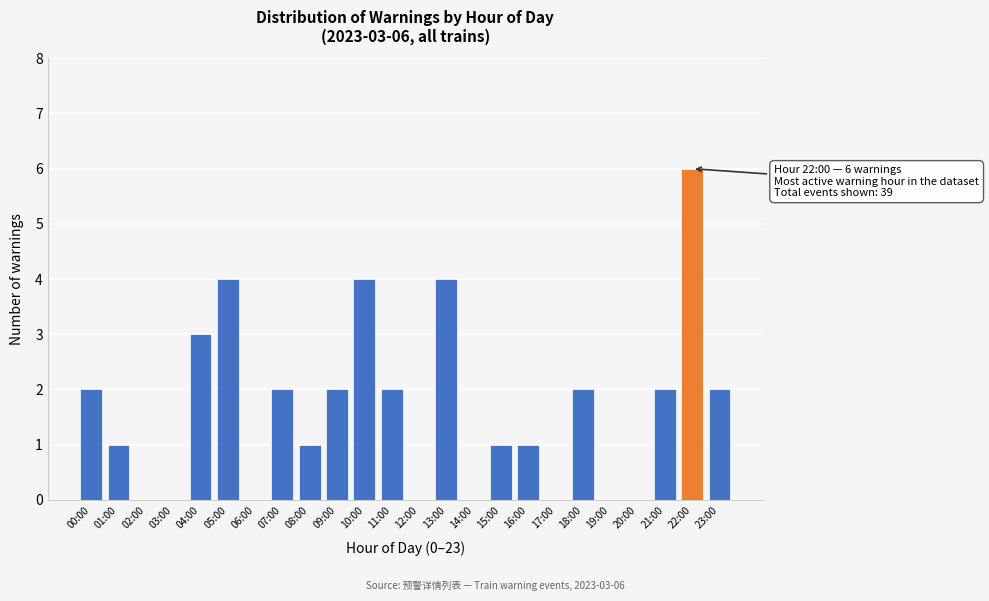

Reading left to right, what are all the values shown in this chart?

00:00=2	01:00=1	02:00=0	03:00=0	04:00=3	05:00=4	06:00=0	07:00=2	08:00=1	09:00=2	10:00=4	11:00=2	12:00=0	13:00=4	14:00=0	15:00=1	16:00=1	17:00=0	18:00=2	19:00=0	20:00=0	21:00=2	22:00=6	23:00=2